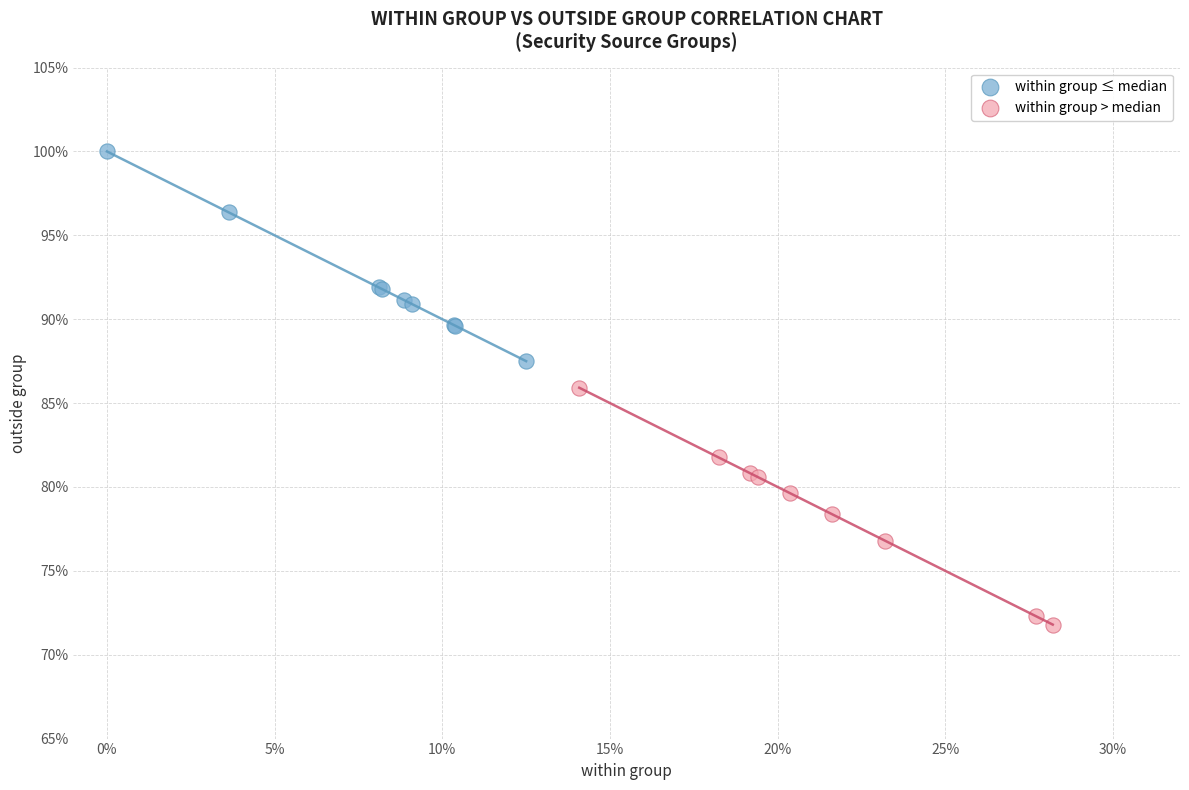

What are all the series names shown in the legend?

within group ≤ median, within group > median